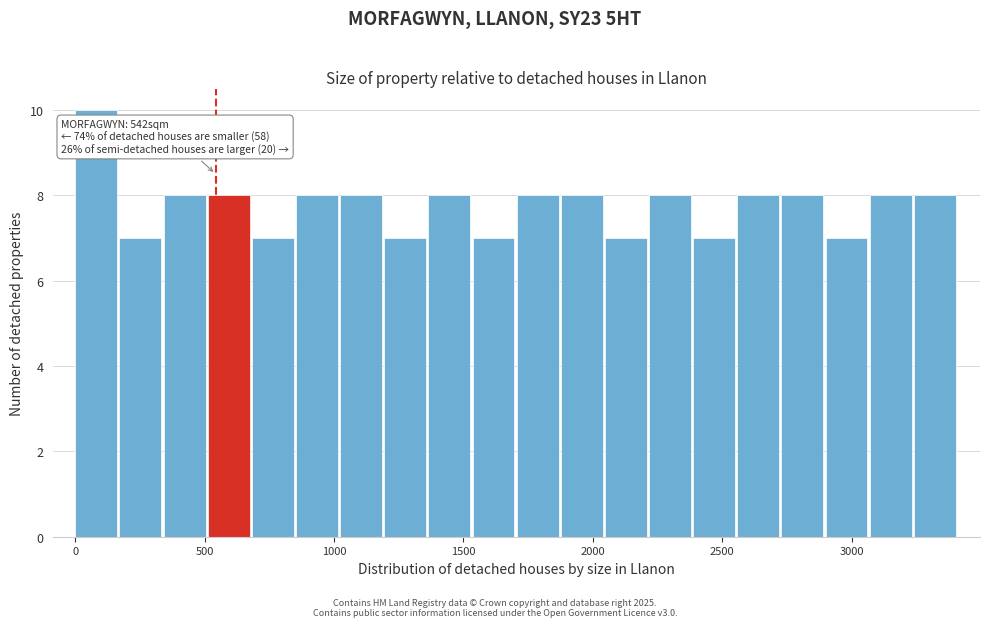

Read against the x-axis, roughly where is the centre of the tallest bar?

100